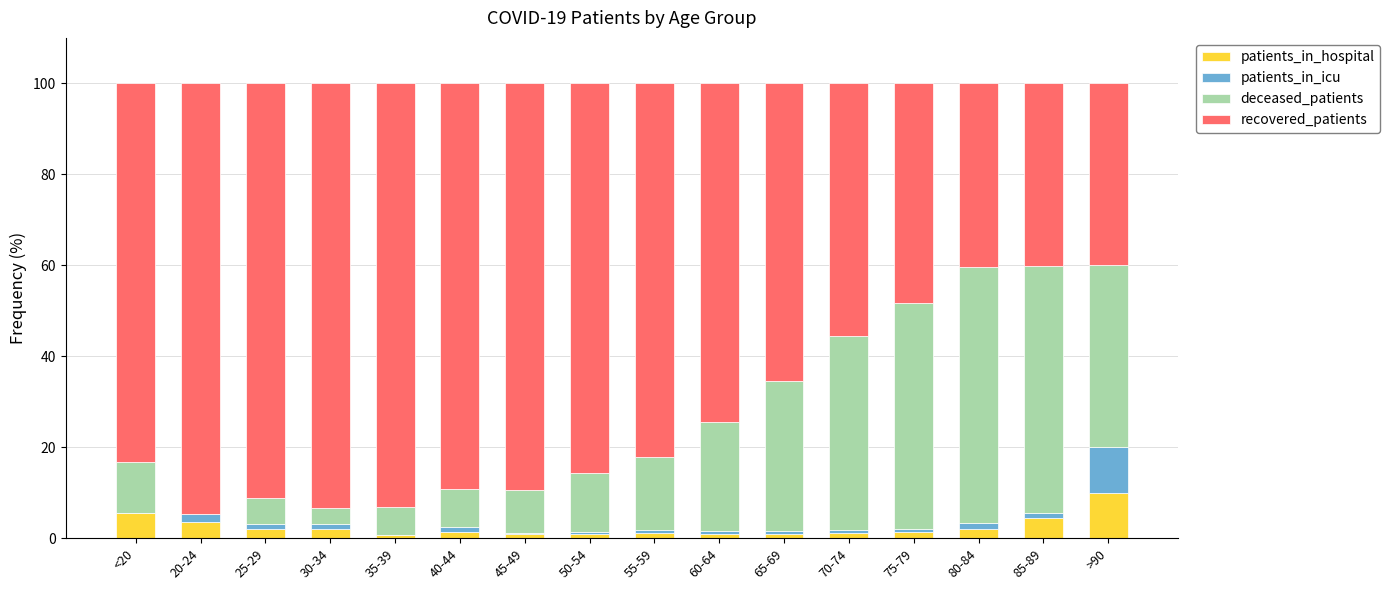

Is it true that patients_in_hospital equals 0.8 at 60-64?

True